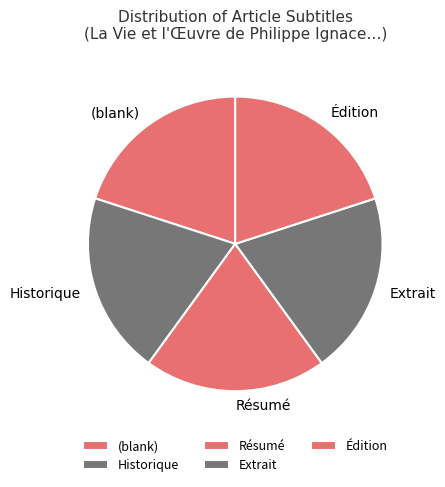

The Extrait slice represents 20% of the pie. True or false?

True